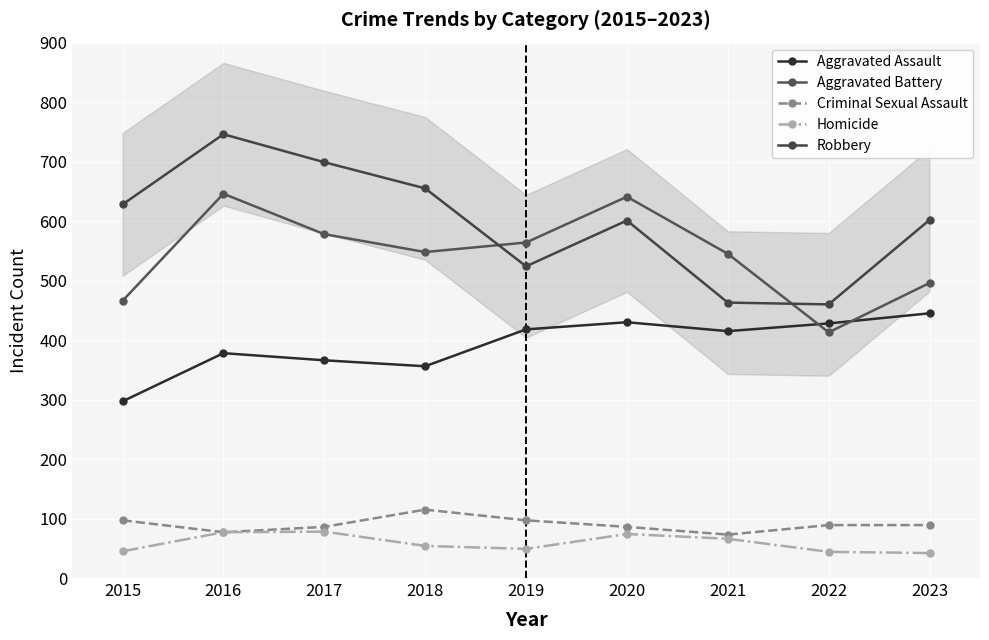

What is the total value across all series at 2015?

1533